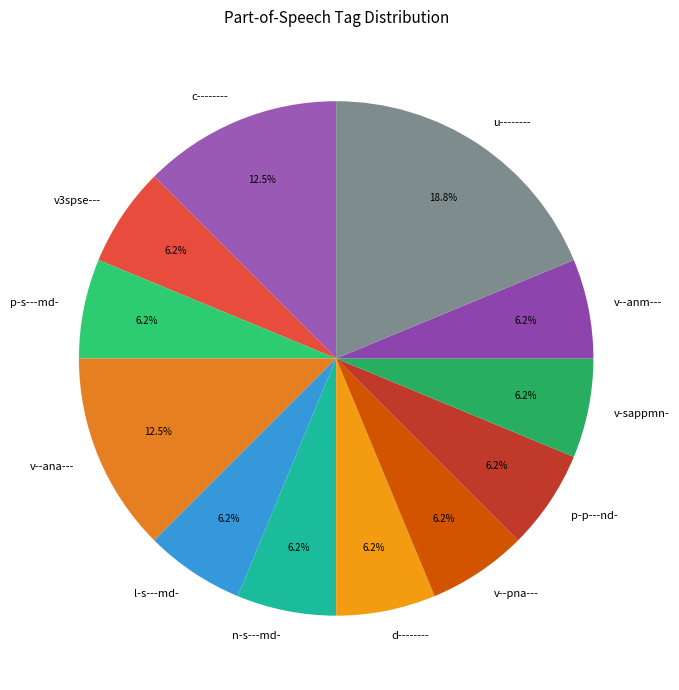

The d-------- slice represents 18% of the pie. True or false?

False